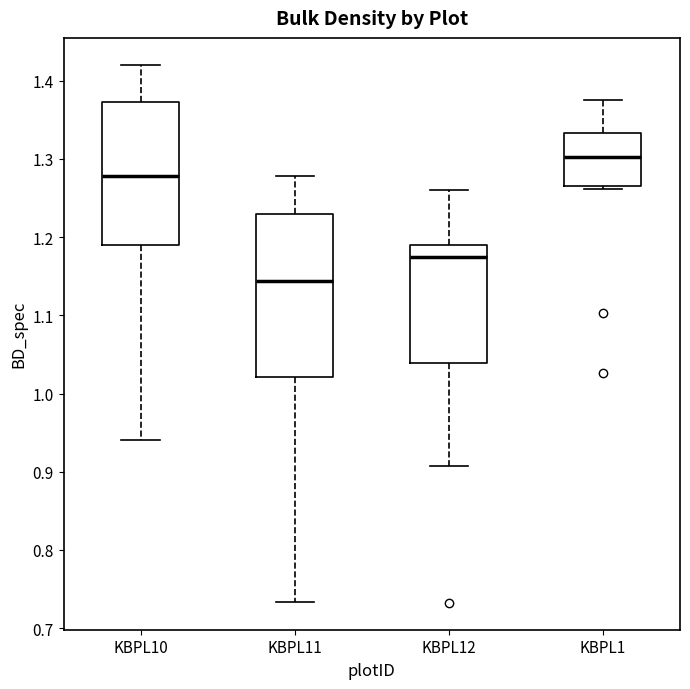

Reading left to right, read every box against the y-axis: the position of its median line, the range the box covers, and the ends of its whiskers. The values are not printed on the chart, so give them approximately, as read against the axis.

KBPL10: median 1.28, box 1.19 to 1.37, whiskers 0.94 to 1.42
KBPL11: median 1.14, box 1.02 to 1.23, whiskers 0.73 to 1.28
KBPL12: median 1.17, box 1.04 to 1.19, whiskers 0.91 to 1.26
KBPL1: median 1.30, box 1.27 to 1.33, whiskers 1.26 to 1.37